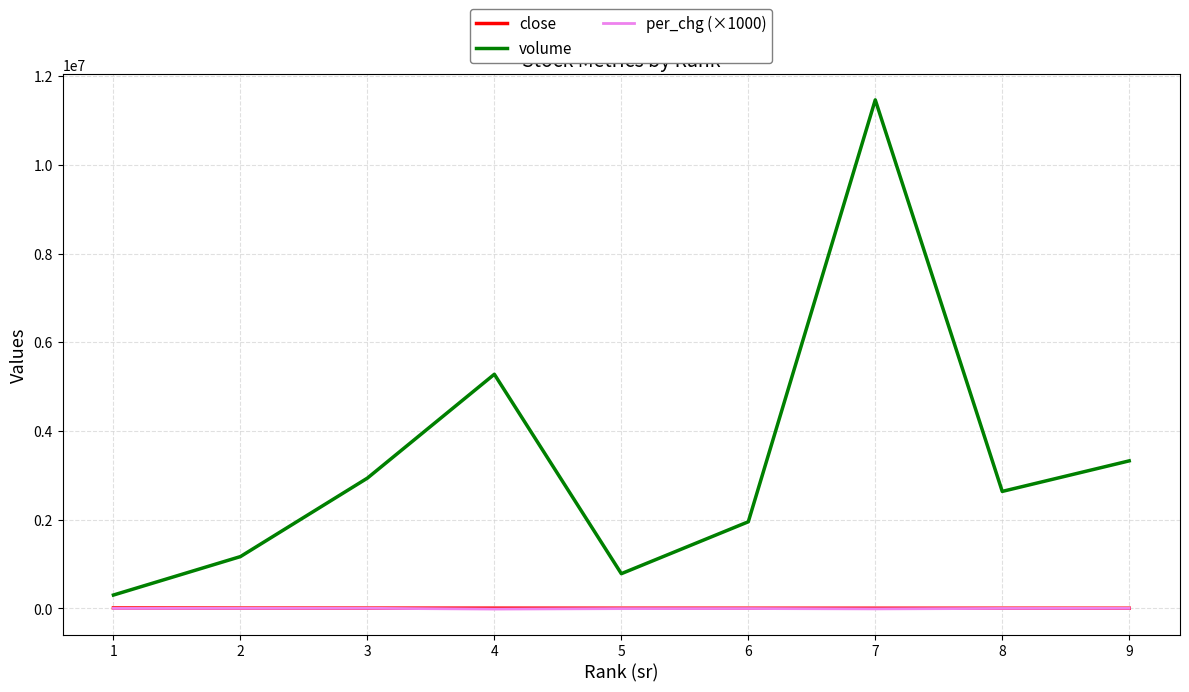

What is the average value of the volume series?

3314368.0